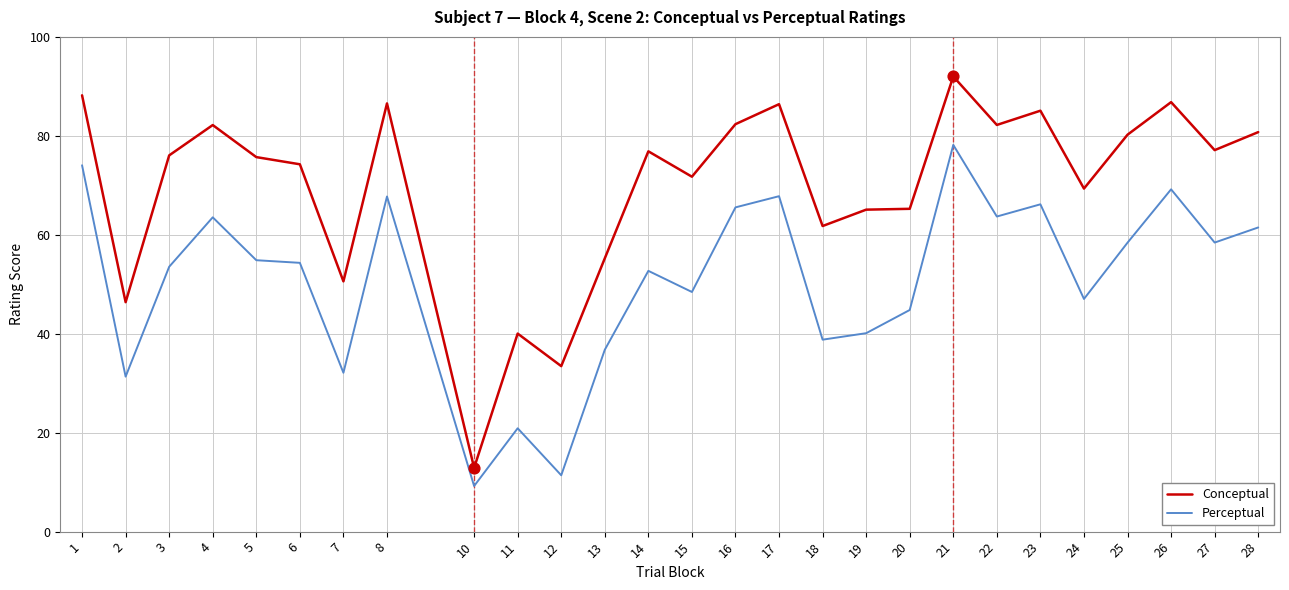

At which category is the sum across all series the highest?

21